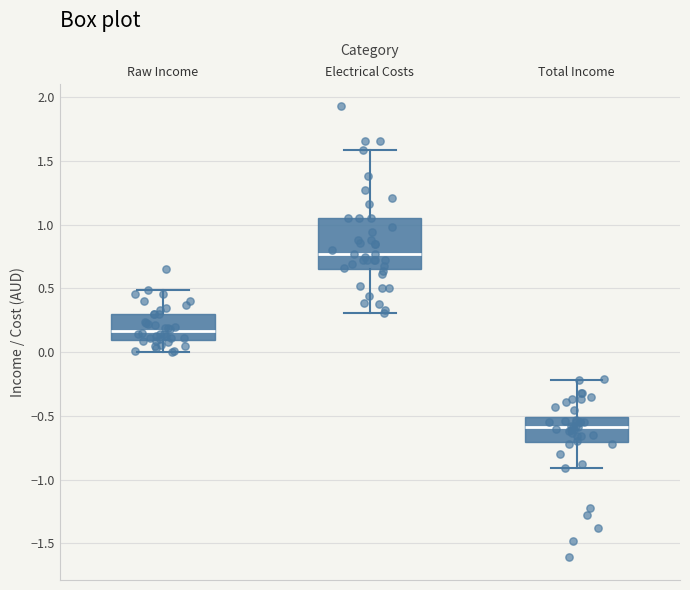

Where is the lower edge of the box for Total Income on the y-axis? The values are not printed on the chart, so give them approximately, as read against the axis.

-0.70